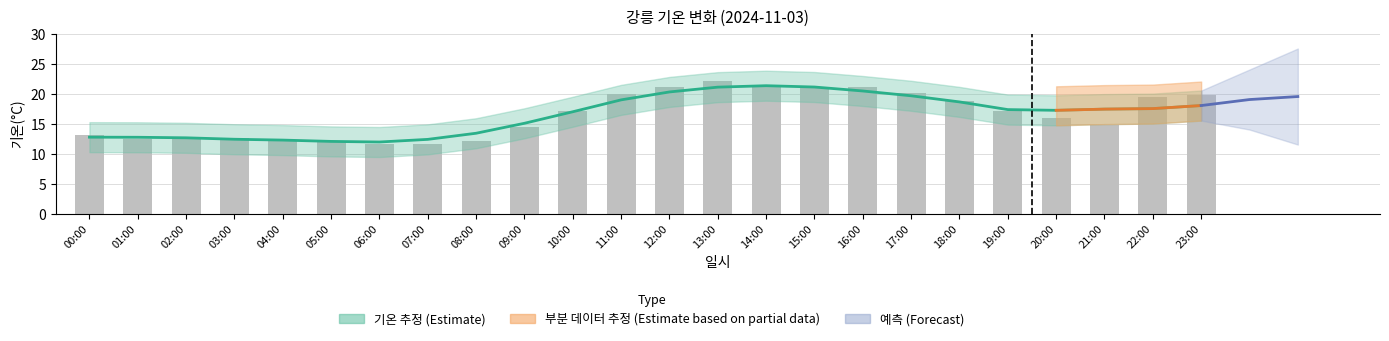

What is the change in value from 15:00 to 23:00?

-1.3